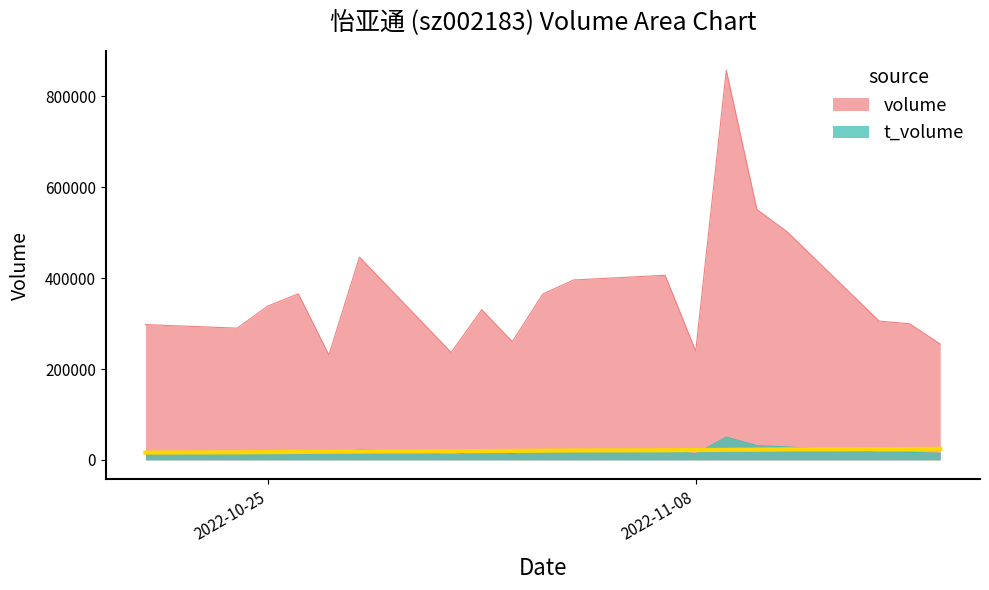

The volume series shows 620927 at 2022-11-03. True or false?

False